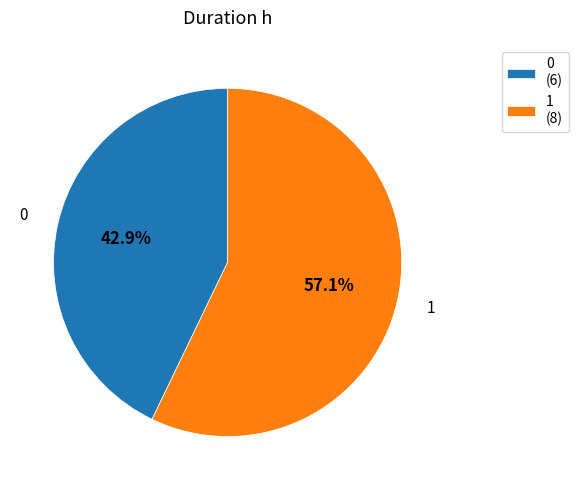

Between 1 (8) and 0 (6), which is larger?

1 (8)